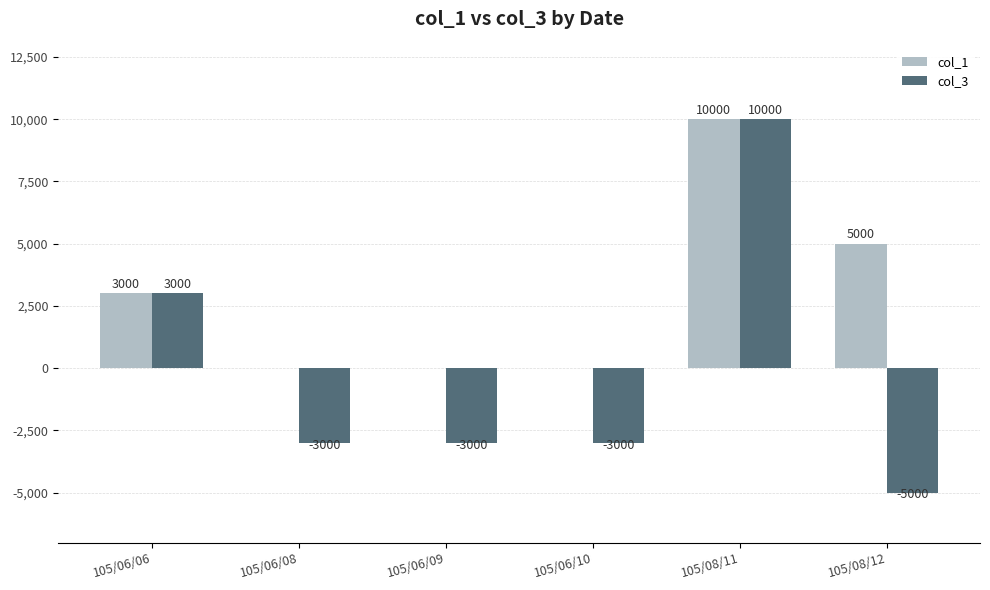

What is the average value of the col_1 series?

3000